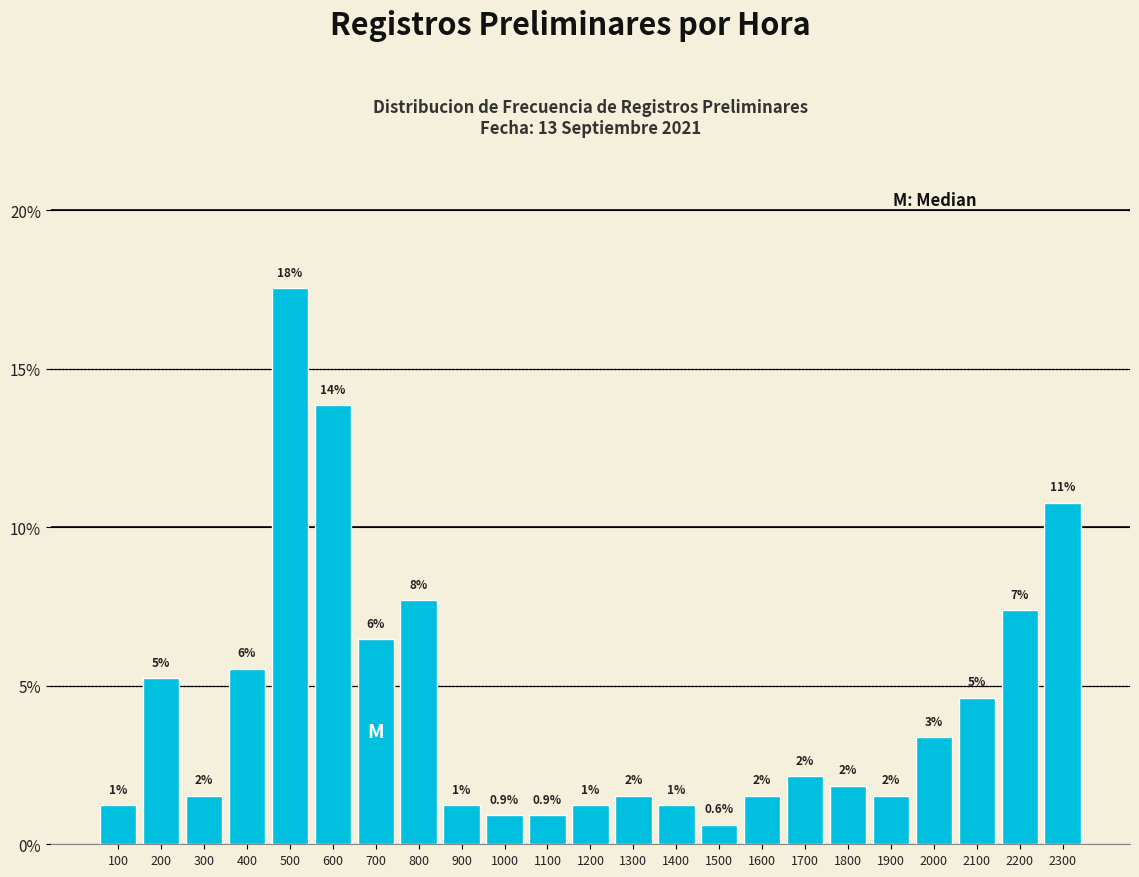

Does the chart contain any negative values?

No